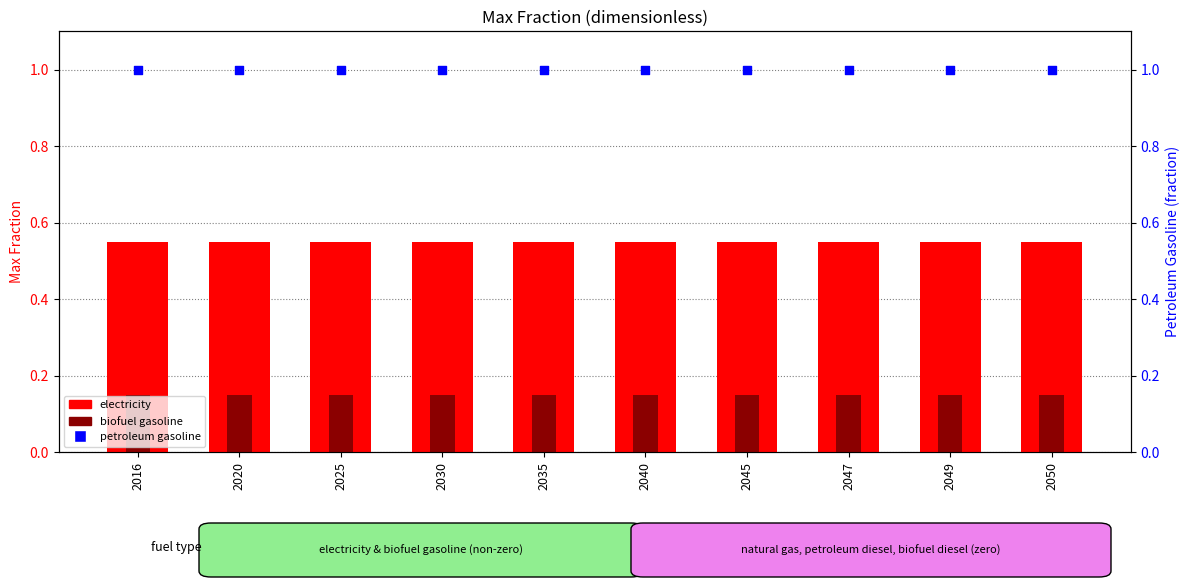

At which category is the sum across all series the highest?

2016